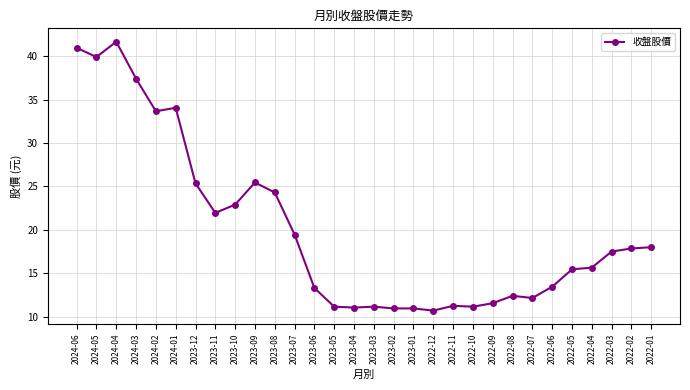

Which has a higher value, 2022-09 or 2023-08?

2023-08